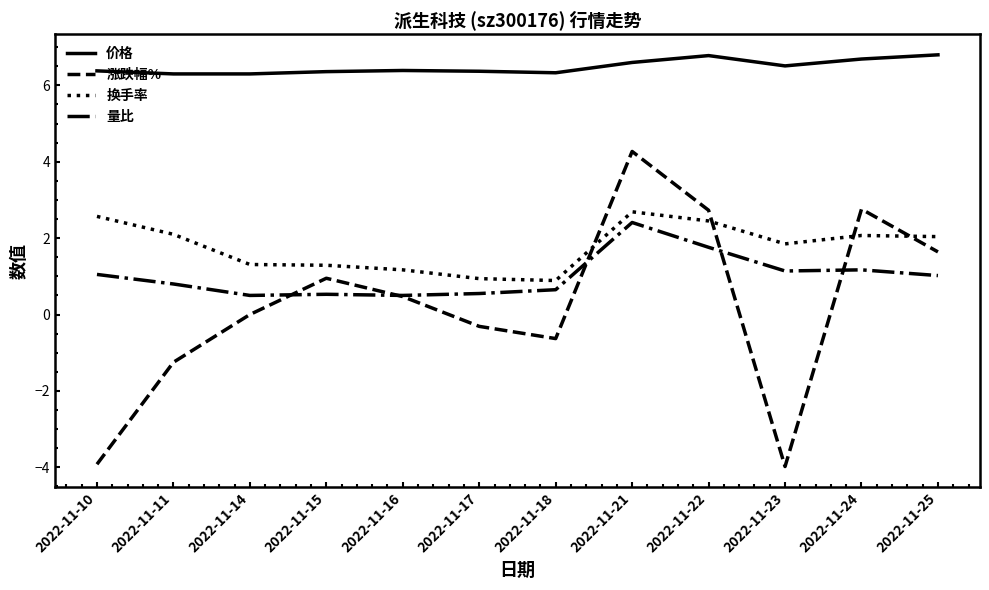

True or false: 价格 has a value of 6.8 at 2022-11-25.

True